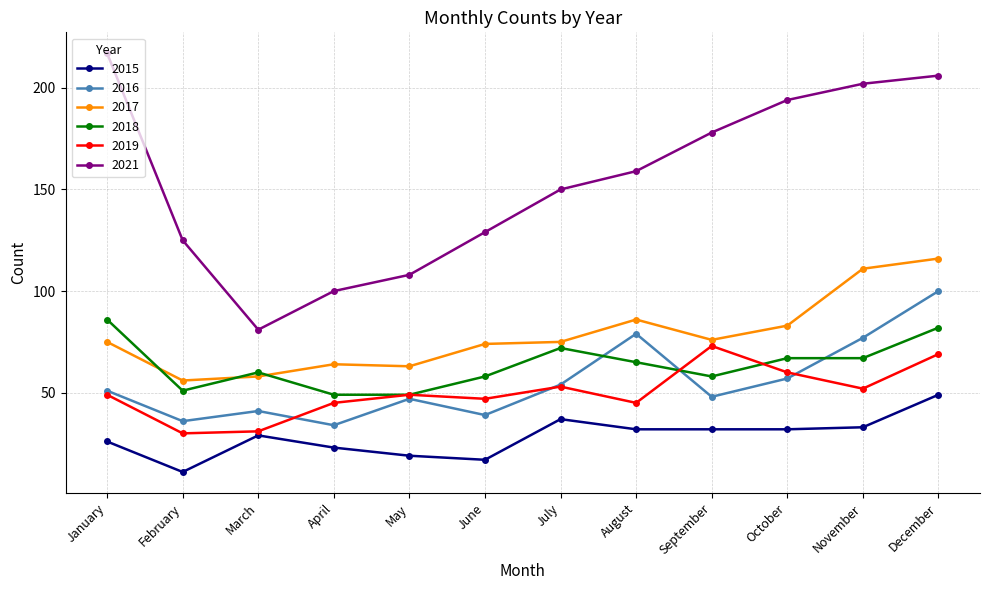

Which series has the largest total across all categories?

2021